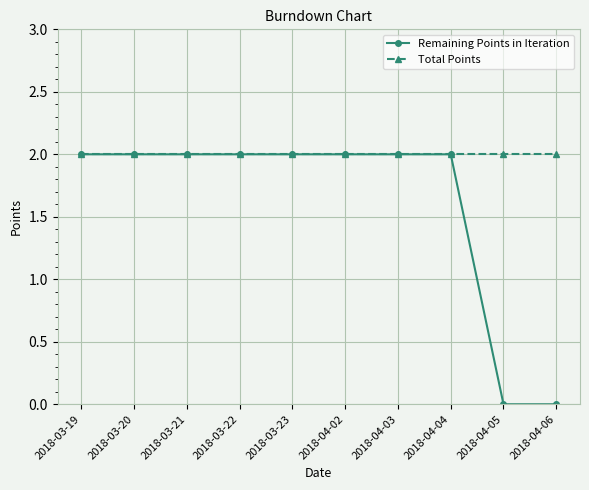

How many distinct data groups are displayed?

2